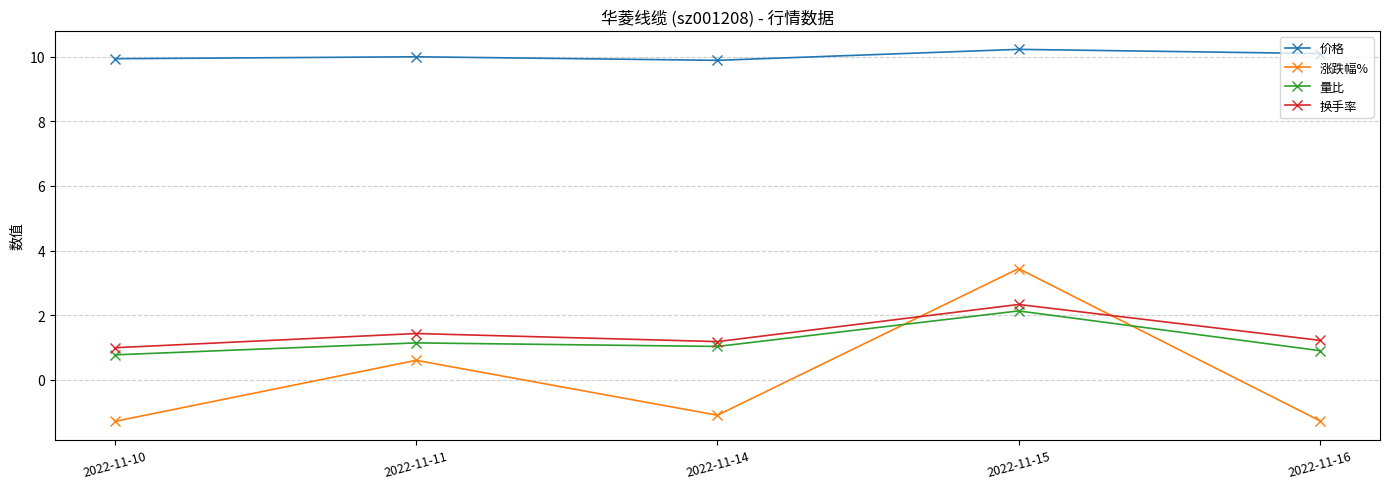

Where does the 量比 series first go above 1?

2022-11-11